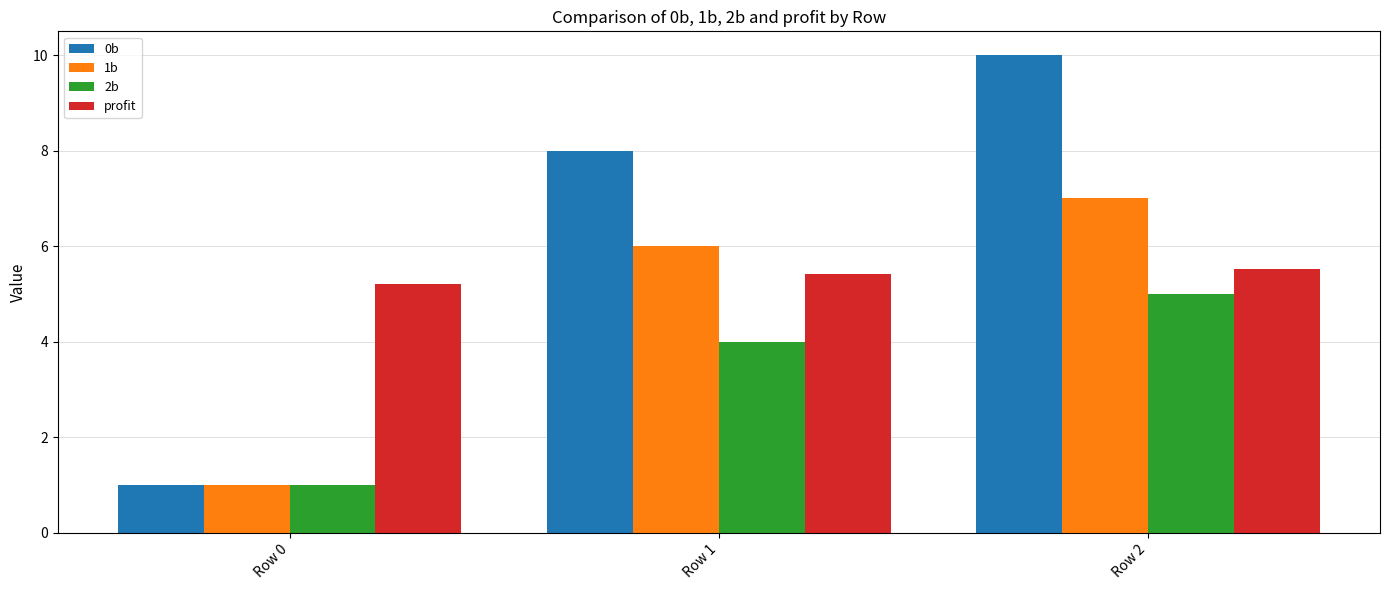

Reading left to right, transcribe all the data shown in this chart.

0b: Row 0=1.0	Row 1=8.0	Row 2=10.0
1b: Row 0=1.0	Row 1=6.0	Row 2=7.0
2b: Row 0=1.0	Row 1=4.0	Row 2=5.0
profit: Row 0=5.2	Row 1=5.4	Row 2=5.5